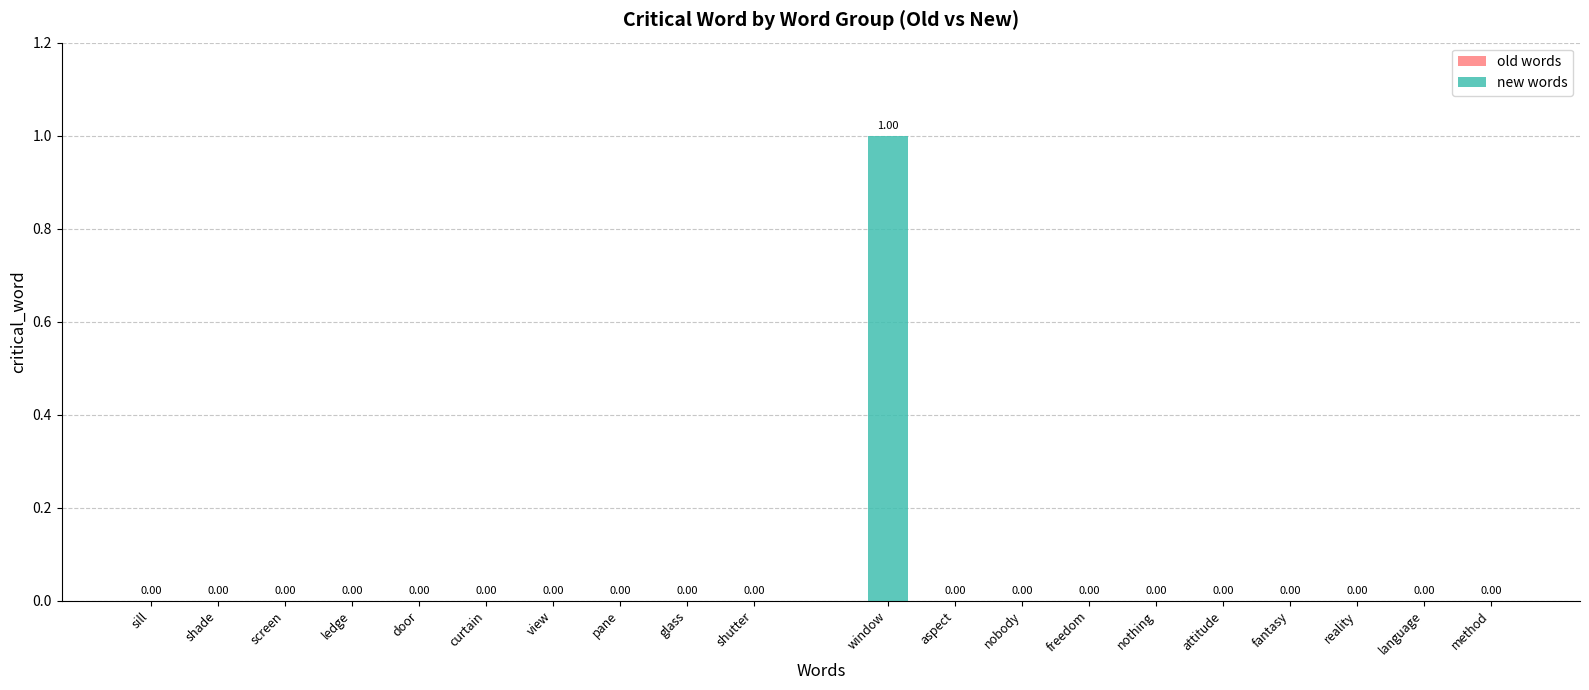

Which category has the highest value across all series?

window